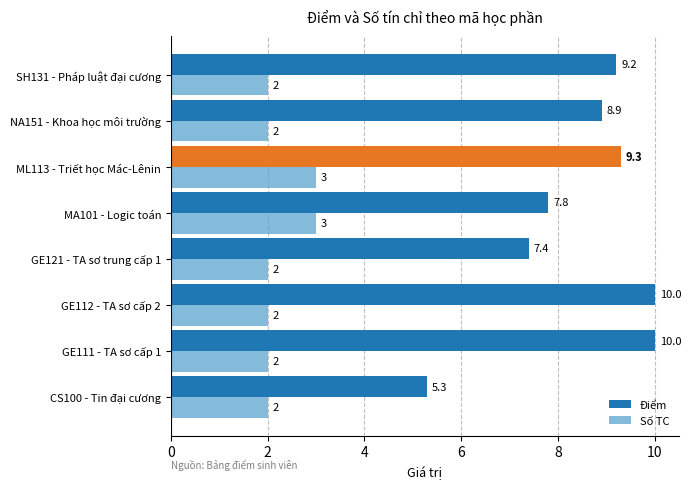

True or false: Điểm has a value of 10.0 at GE112 - TA sơ cấp 2.

True